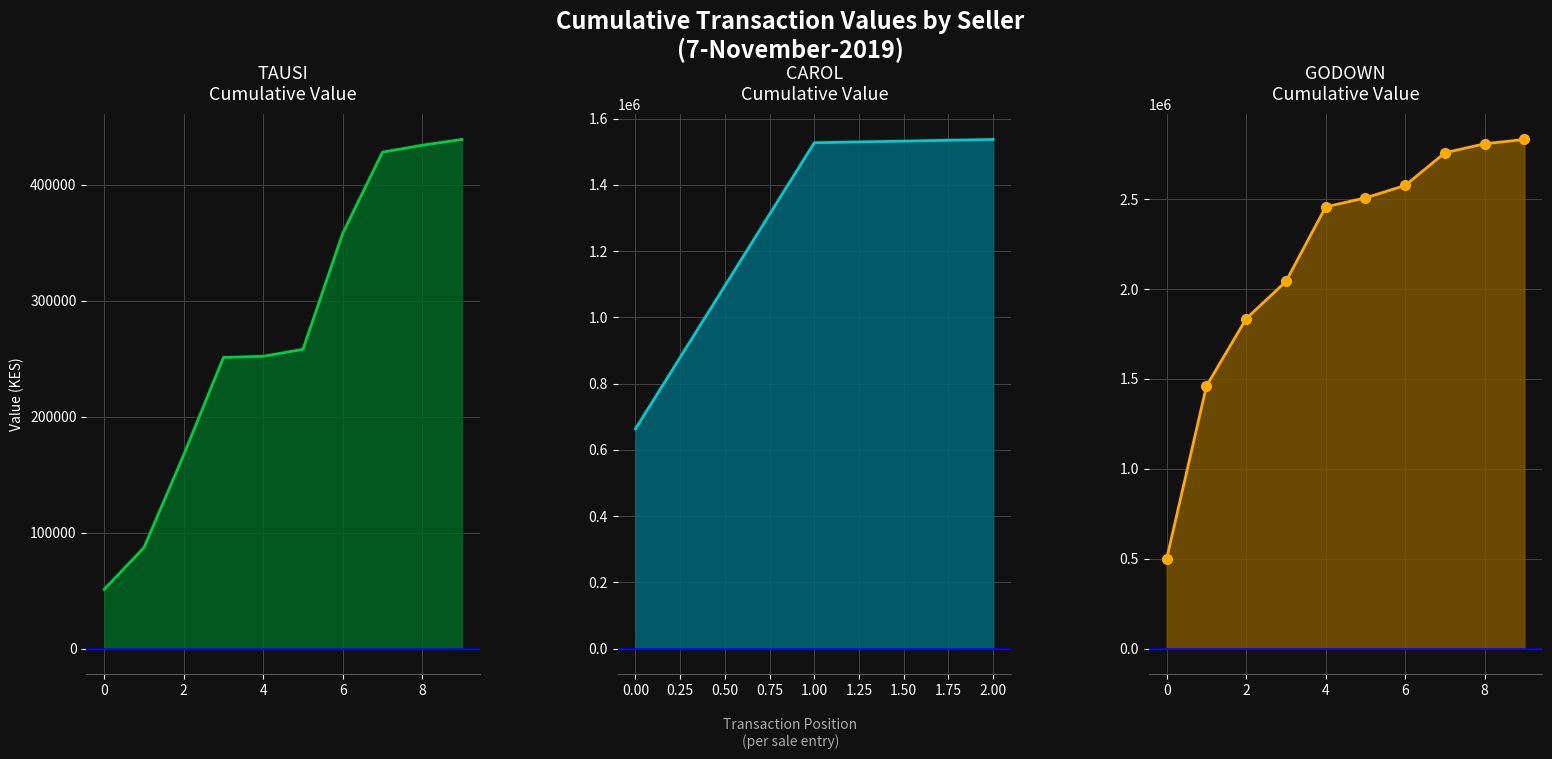

At 8, list the series in order from smallest to largest.

CUMMULATIVE VALUE (TAUSI), CUMMULATIVE VALUE (GODOWN)